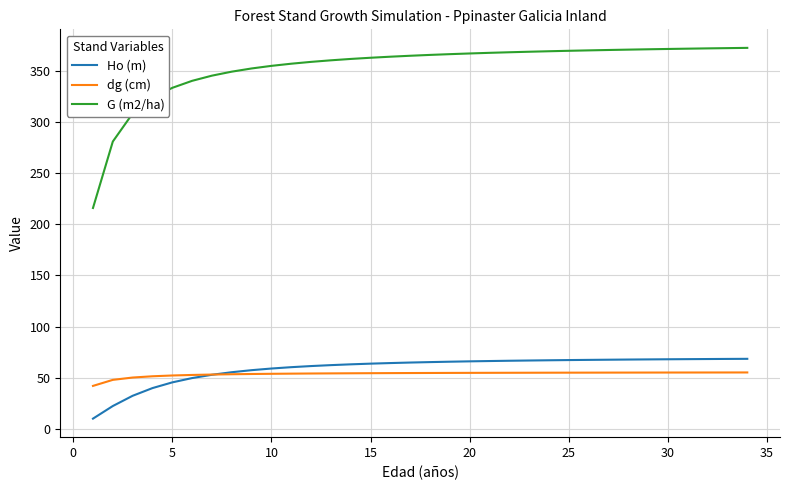

True or false: G (m2/ha) and Ho (m) cross at least once.

False